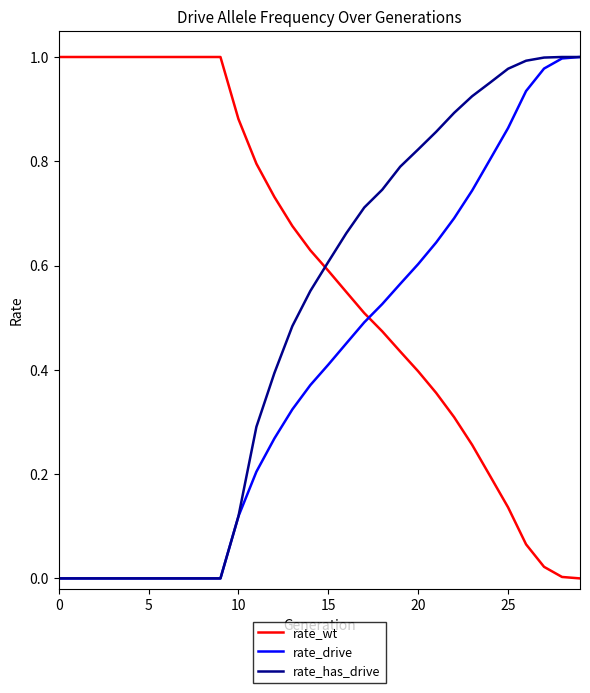

How many times do rate_wt and rate_drive cross each other?

1